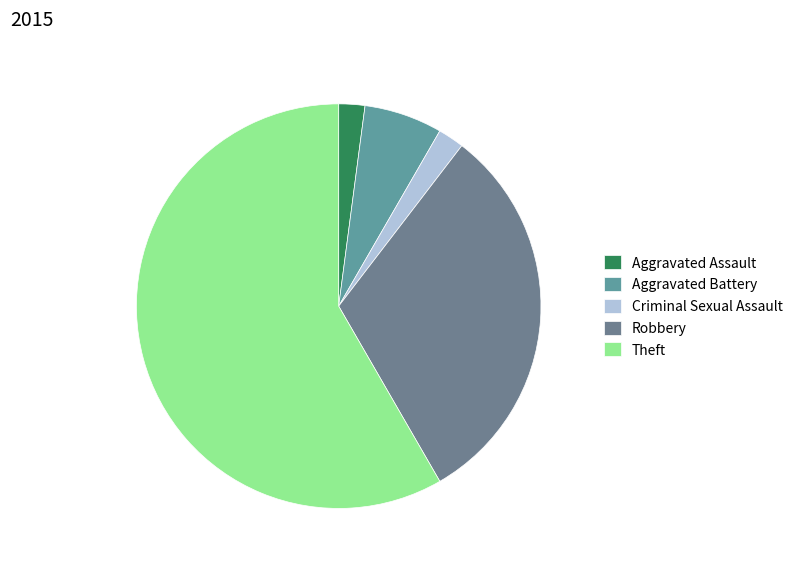

How many slices are in this pie chart?

5